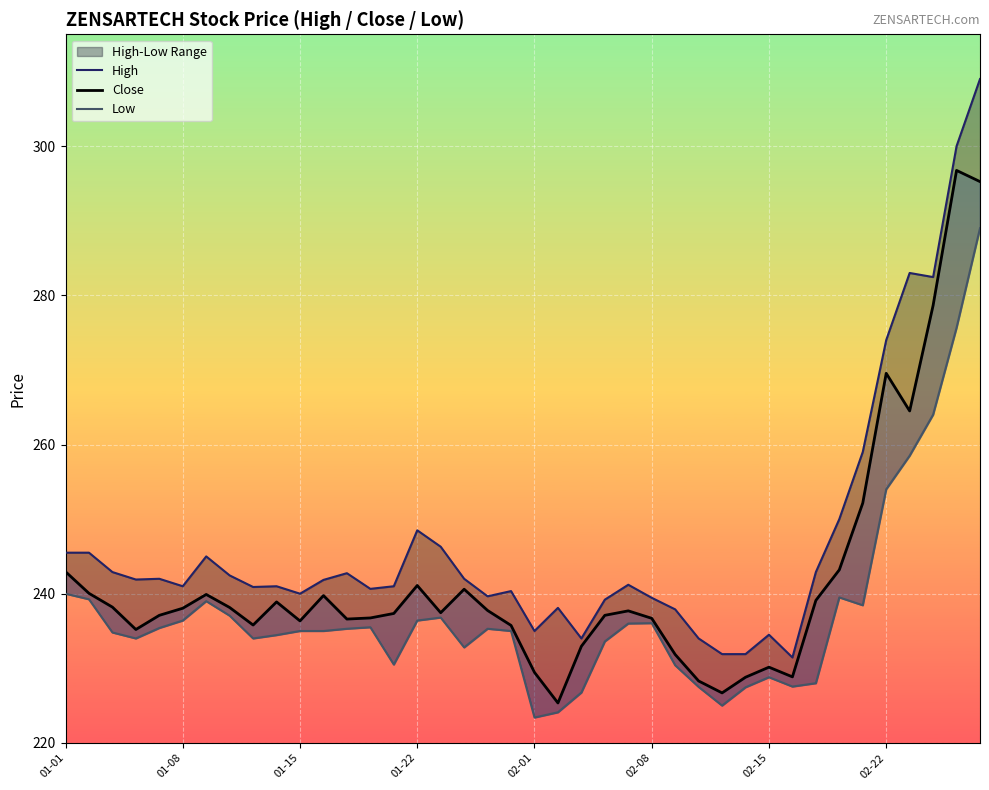

Reading right to left, extract all data points from this chart.

High: 309.0	300.0	282.4	283.0	274.0	259.0	250.0	242.9	231.4	234.5	231.9	231.9	234.0	237.9	239.4	241.2	239.2	234.0	238.1	235.0	240.3	239.7	242.0	246.3	248.5	241.0	240.7	242.8	241.8	240.0	241.0	240.9	242.4	245.0	241.0	242.0	241.9	242.9	245.5	245.5
Close: 295.2	296.8	278.6	264.5	269.6	252.2	243.2	239.1	228.8	230.2	228.8	226.7	228.3	231.8	236.7	237.7	237.1	232.9	225.3	229.4	235.8	237.8	240.6	237.4	241.1	237.3	236.8	236.6	239.8	236.3	238.9	235.8	238.2	239.9	238.1	237.1	235.2	238.2	240.1	242.9
Low: 289.0	275.6	264.0	258.5	254.0	238.4	239.5	228.0	227.6	228.8	227.4	225.0	227.5	230.4	236.1	236.0	233.6	226.8	224.1	223.4	235.0	235.3	232.8	236.8	236.4	230.5	235.5	235.3	235.0	235.0	234.4	234.0	237.1	239.0	236.4	235.4	234.0	234.8	239.2	240.0